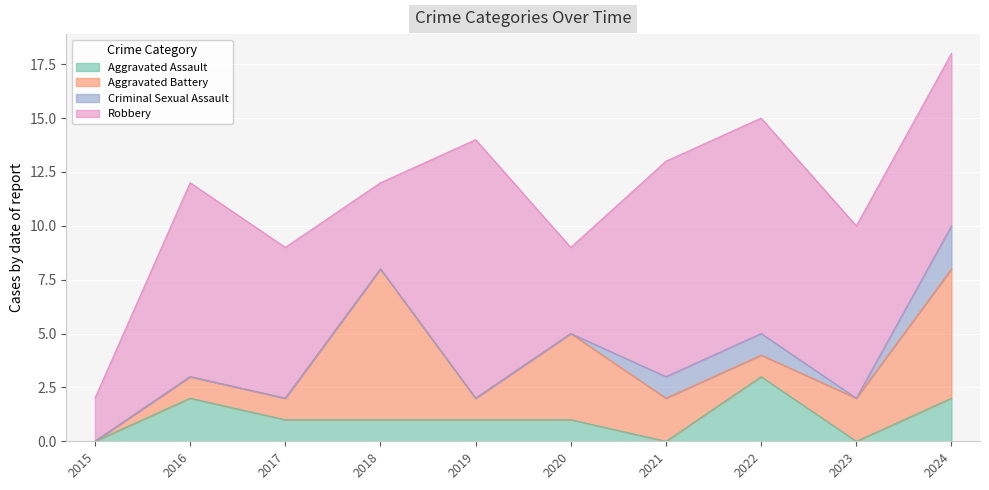

What is the total value across all series at 2023?

10